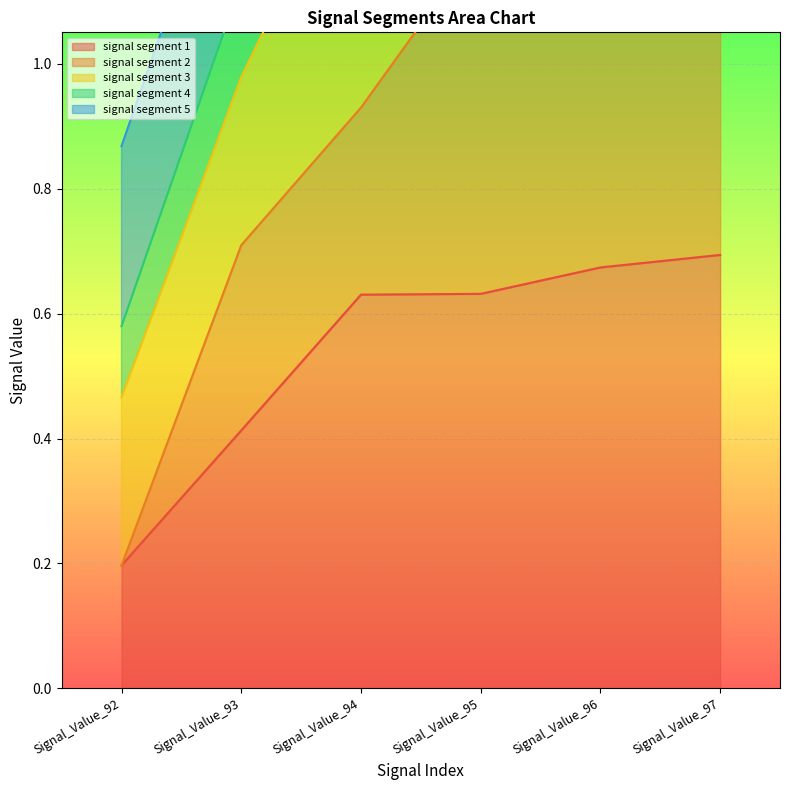

True or false: signal segment 4 has a value of 0.5 at Signal_Value_92.

False